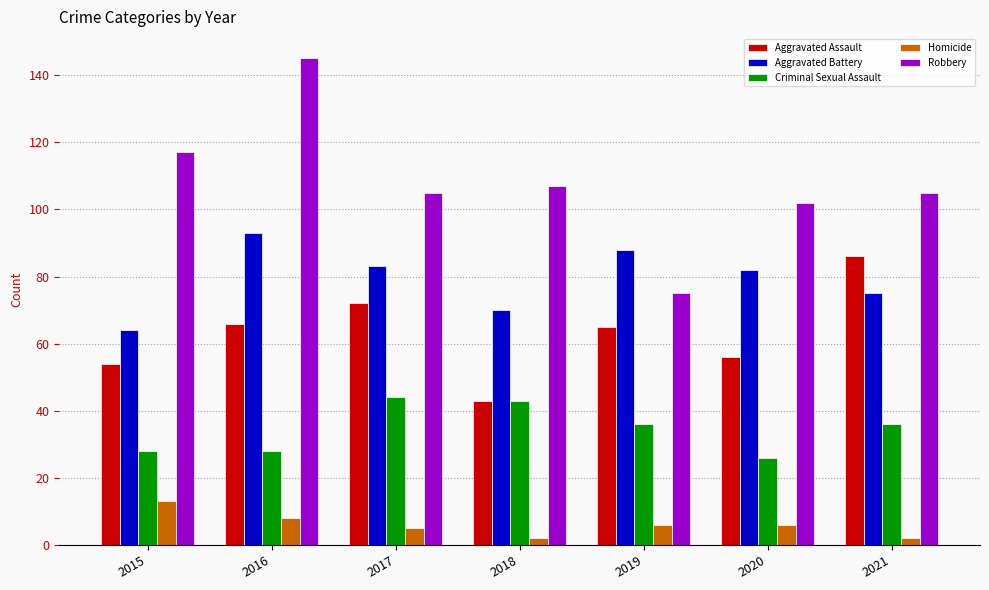

What is the spread (max minus min) of values at 2020?

96